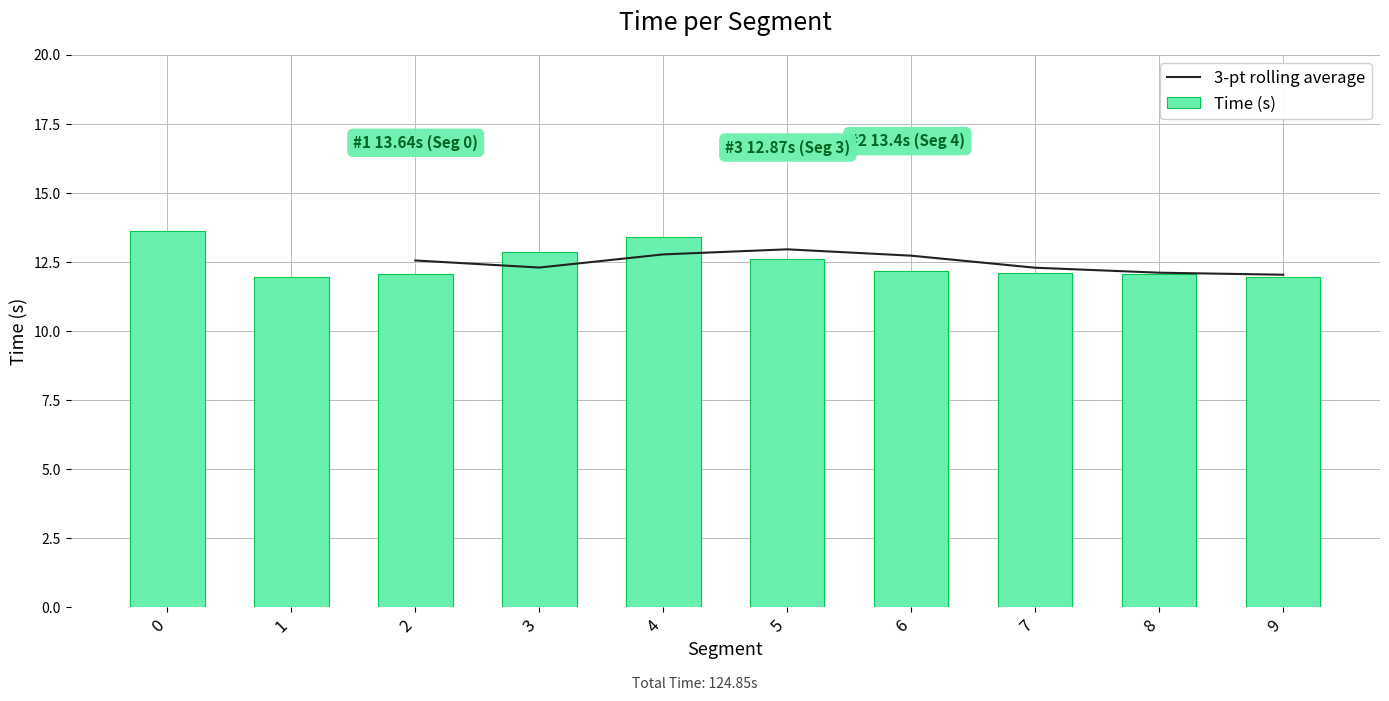

What is the change in value from 0 to 9?

-1.7